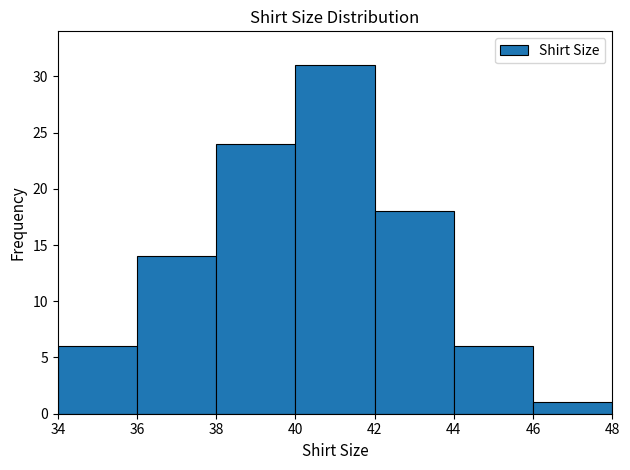

Reading left to right, list every bar in this chart as the range it spans on the x-axis followed by its height. The values are not printed on the chart, so give them approximately, as read against the axis.

34 to 36: 6
36 to 38: 14
38 to 40: 24
40 to 42: 31
42 to 44: 18
44 to 46: 6
46 to 48: 1